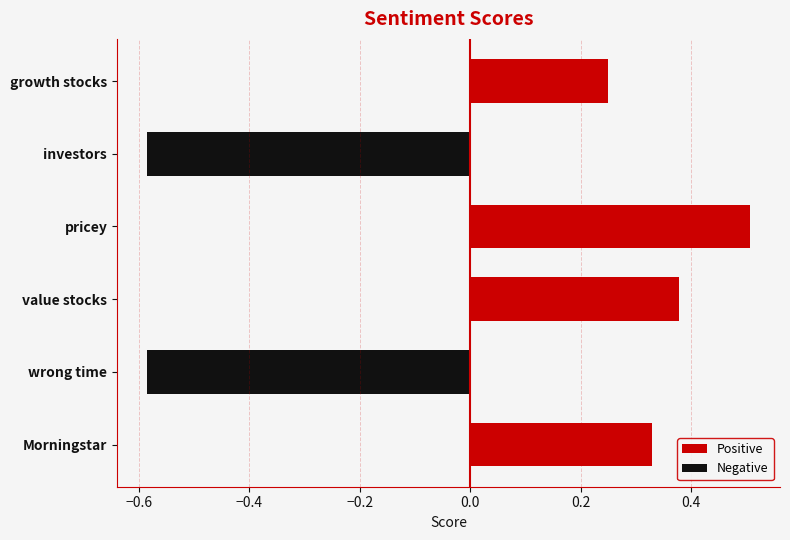

What is the change in value from Morningstar to pricey?

+0.2